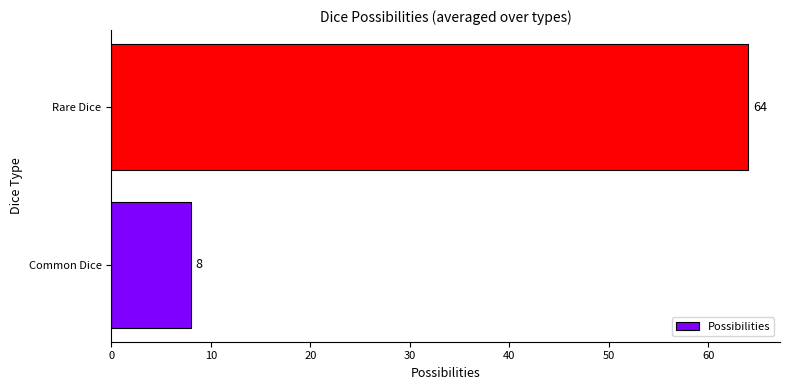

Reading bottom to top, transcribe all the data shown in this chart.

8	64